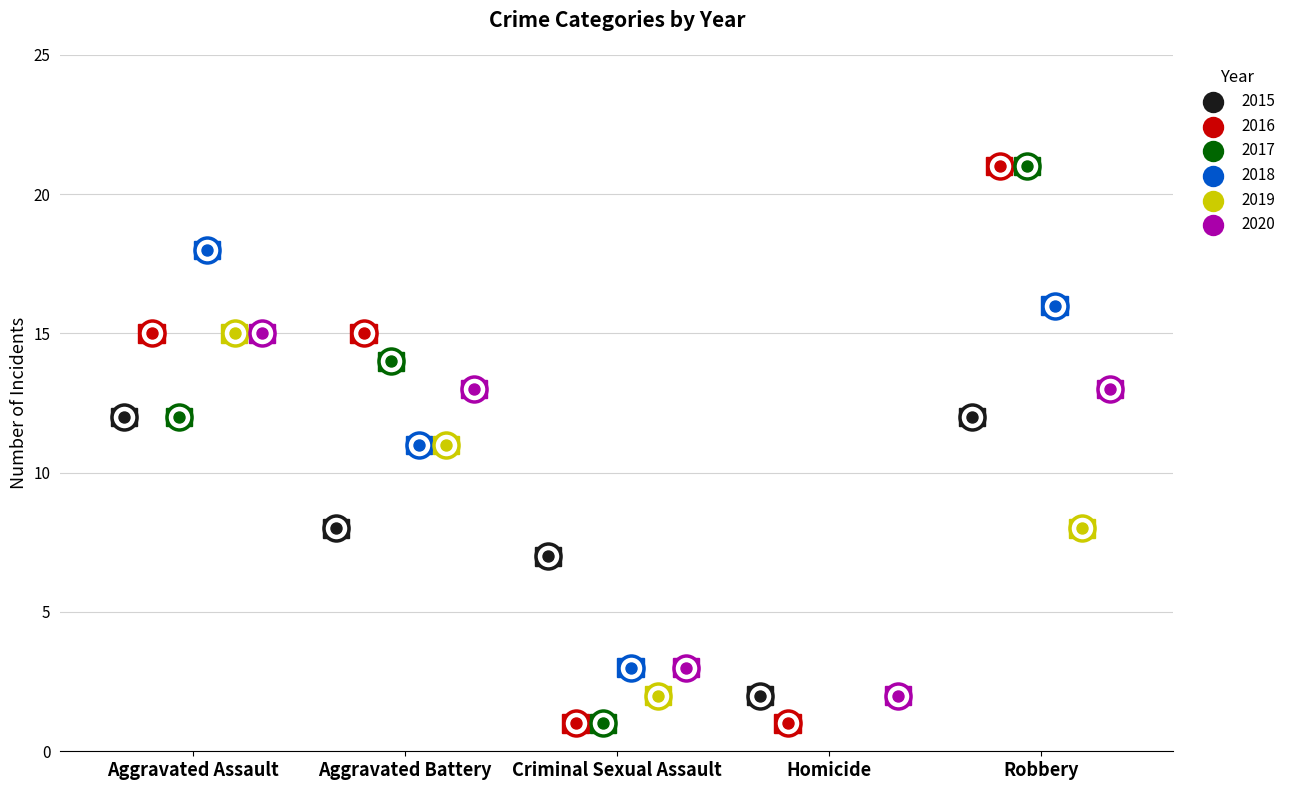

At which category is the sum across all series the highest?

Robbery